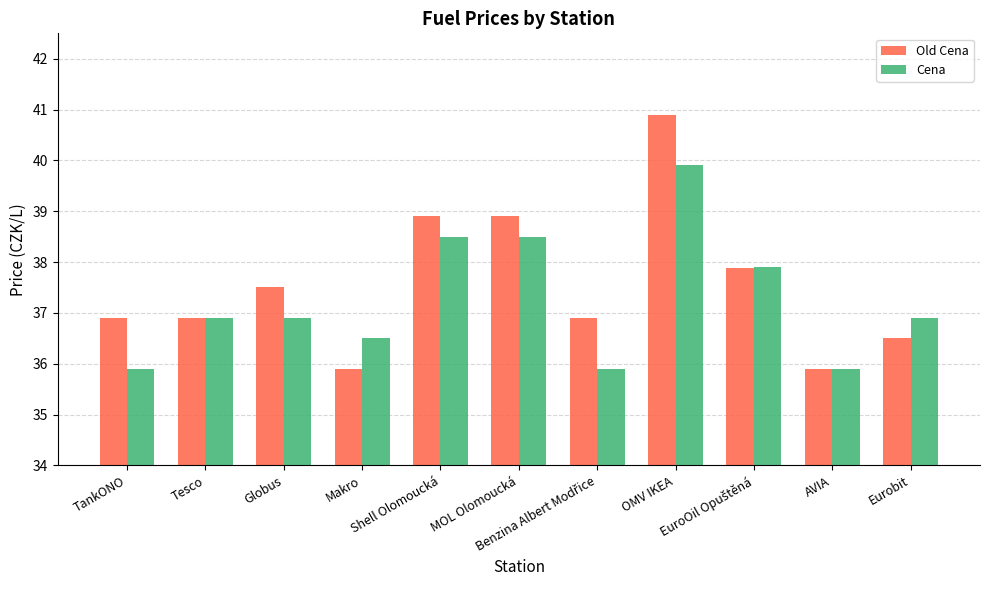

Which series has the widest spread of values?

Old Cena